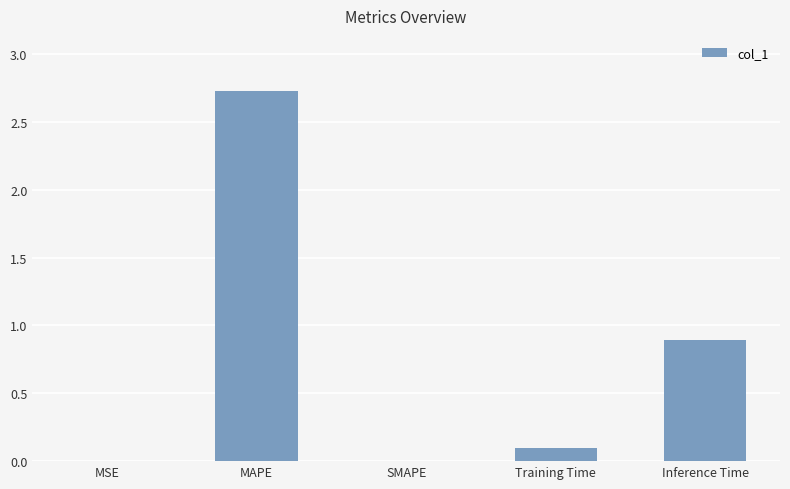

What is the maximum value shown in the chart?

2.7